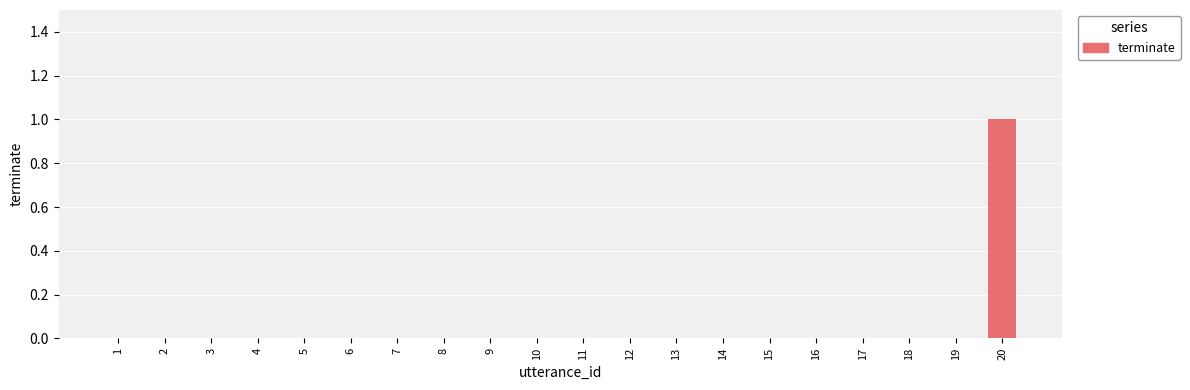

What is the greatest value displayed?

1